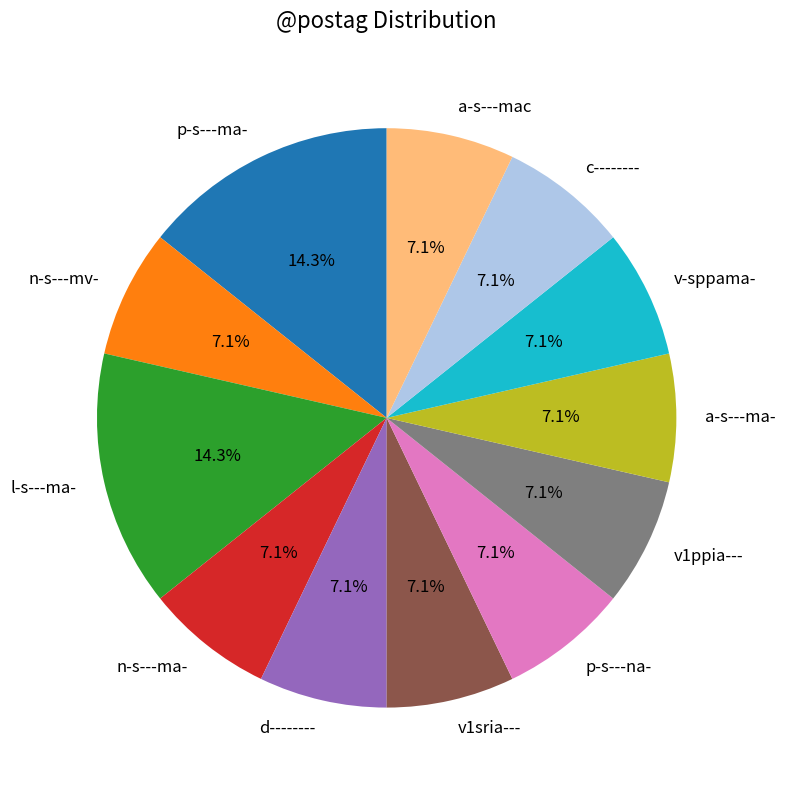

True or false: a-s---mac accounts for 13% of the total.

False